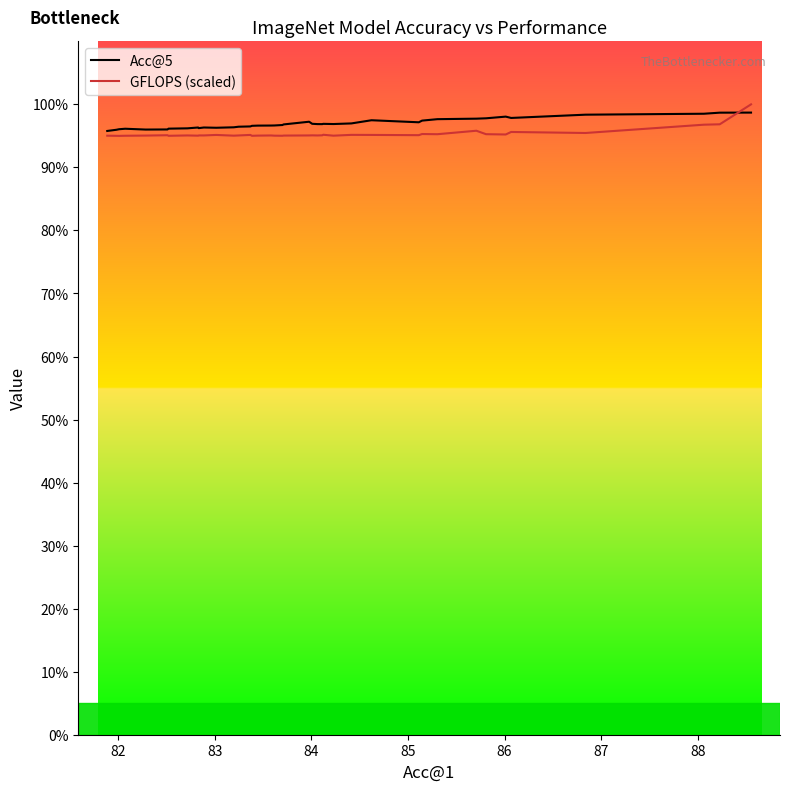

What is the lowest value of the GFLOPS (scaled) series?

95.0